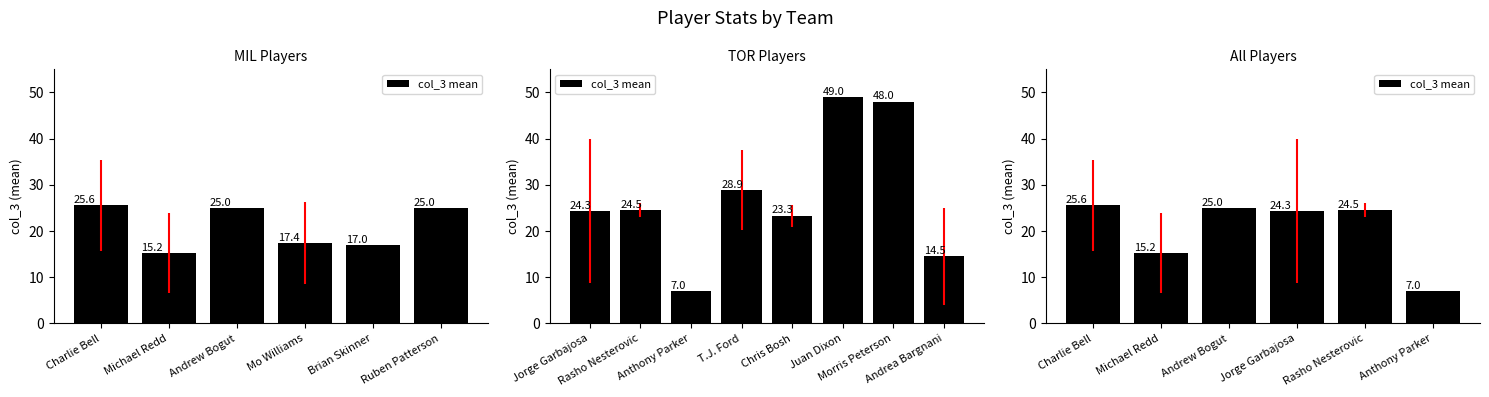

At which label is the value closest to 16?

Michael Redd